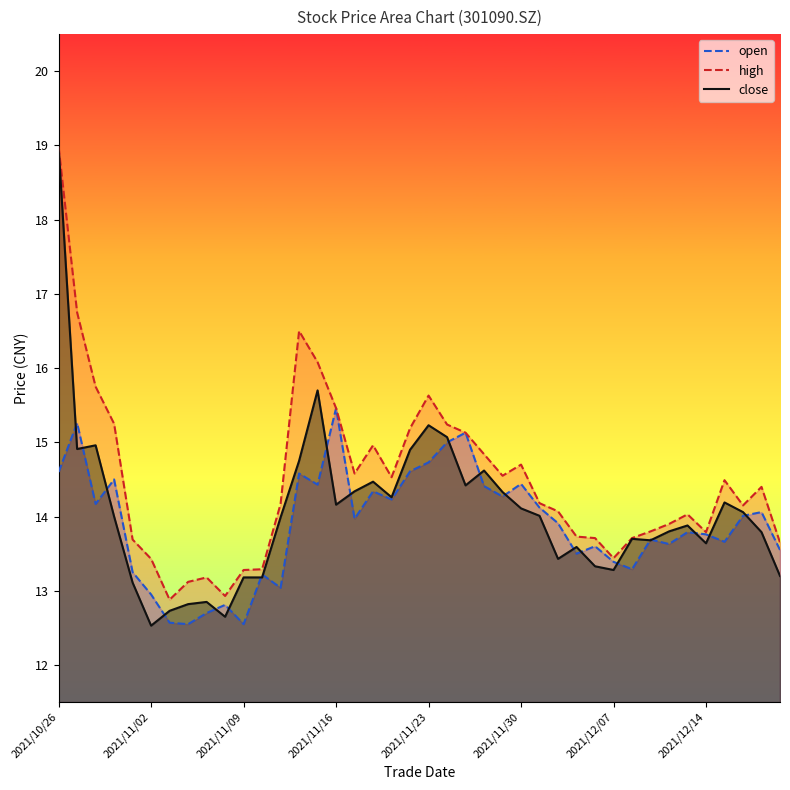

Which category has the highest value across all series?

2021/10/26